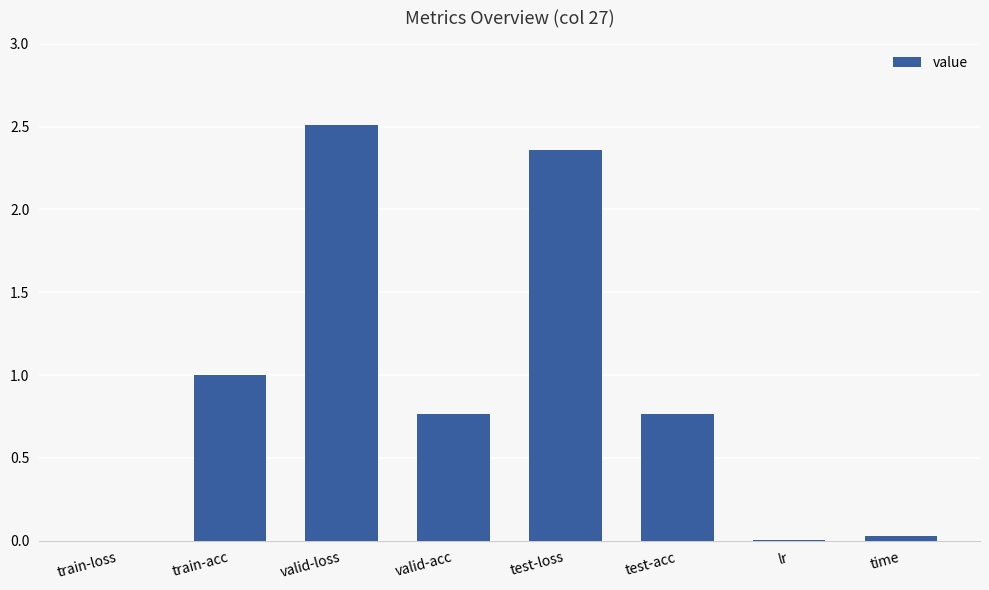

Which label corresponds to the largest value in the chart?

valid-loss